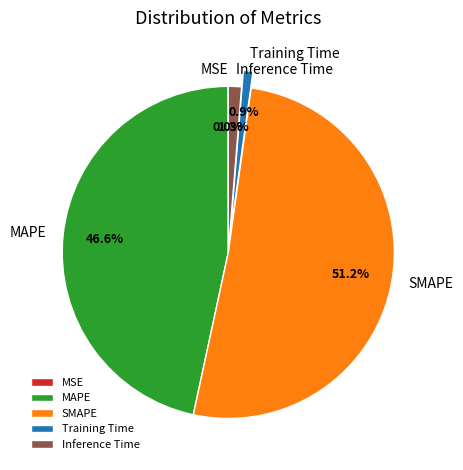

What portion of the pie excludes Training Time?

99.1%